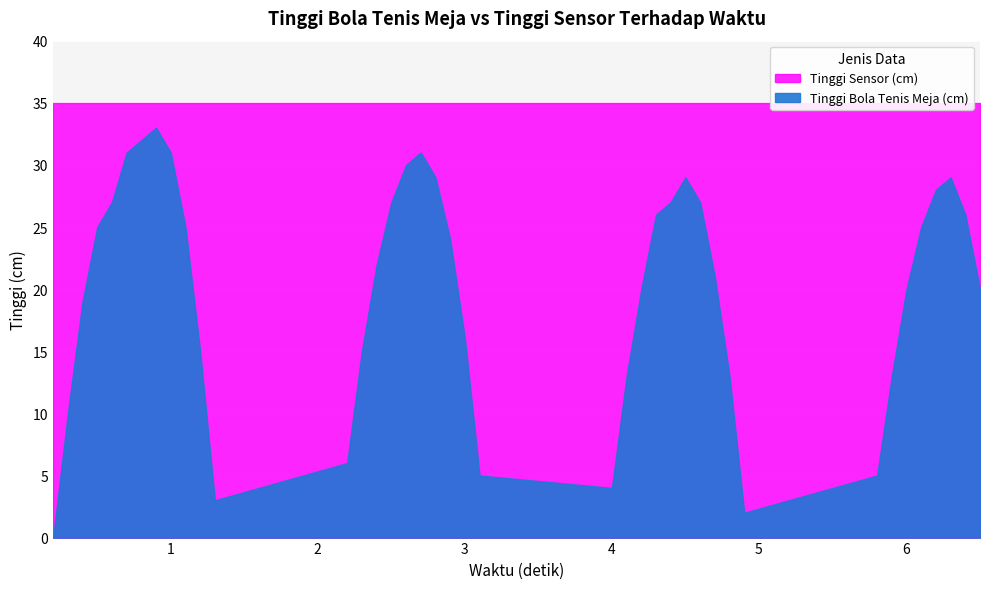

What is the difference between the second highest and second lowest values in the Tinggi Bola Tenis Meja (cm) series?

30